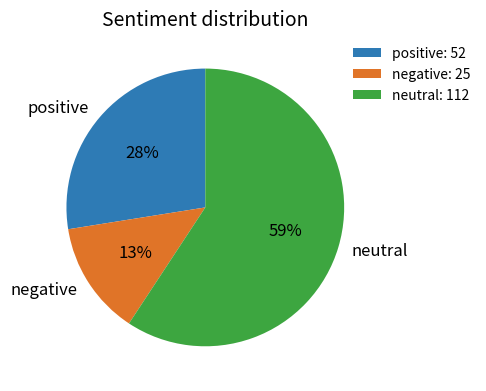

Count the number of slices in the pie.

3